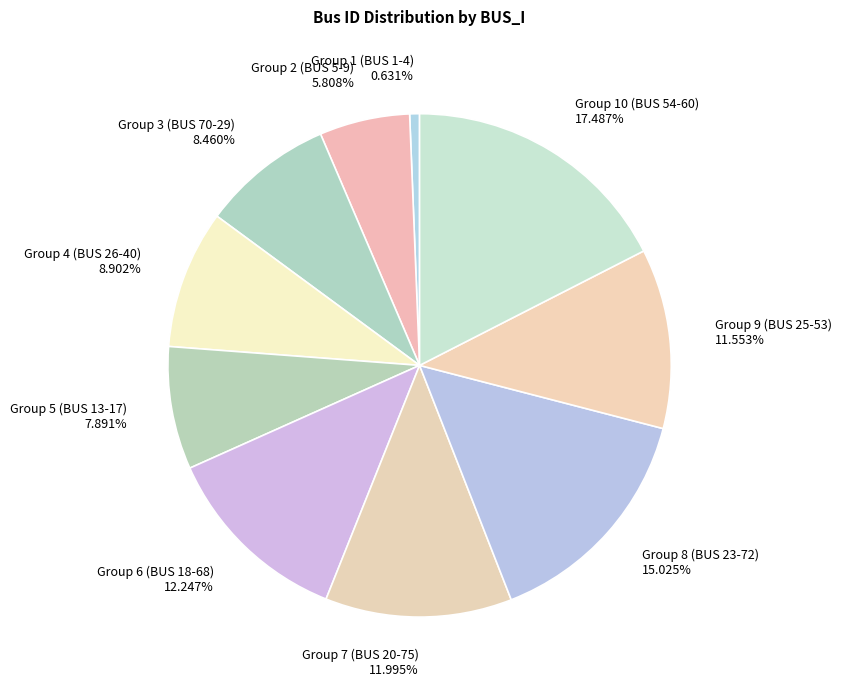

To the nearest percent, what is the average slice percentage?

10%